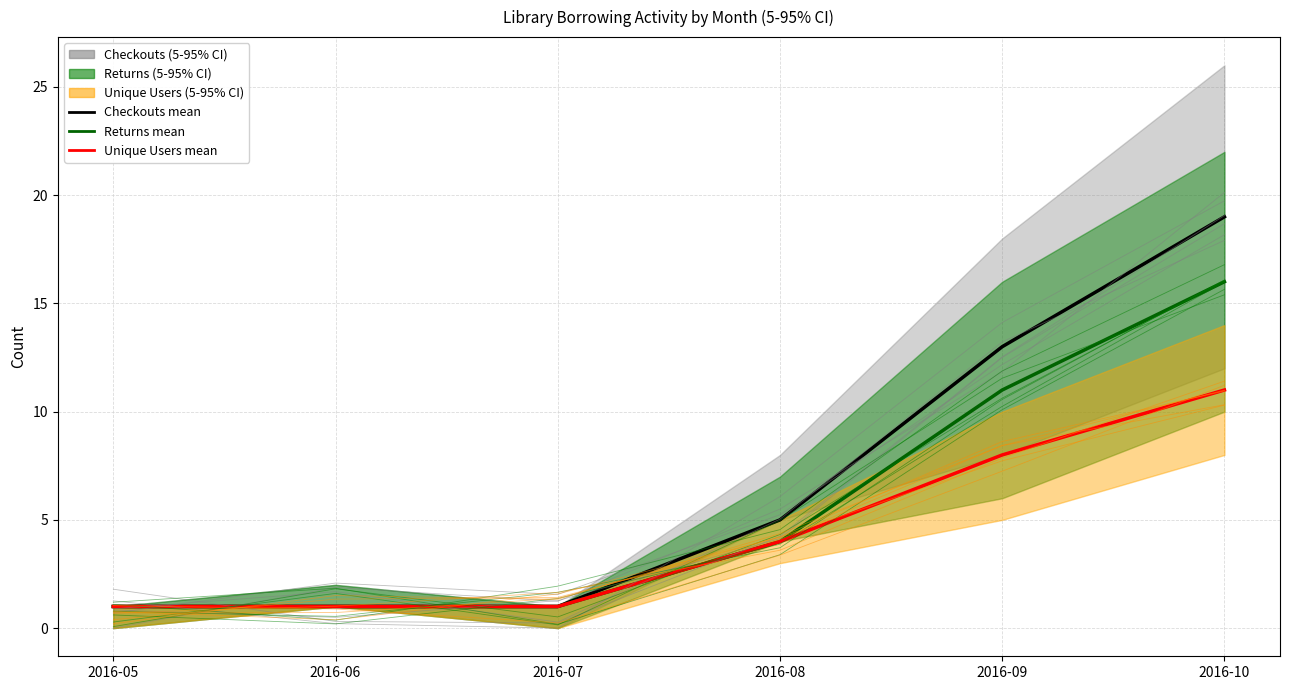

What is the sum of all Checkouts mean values?

40